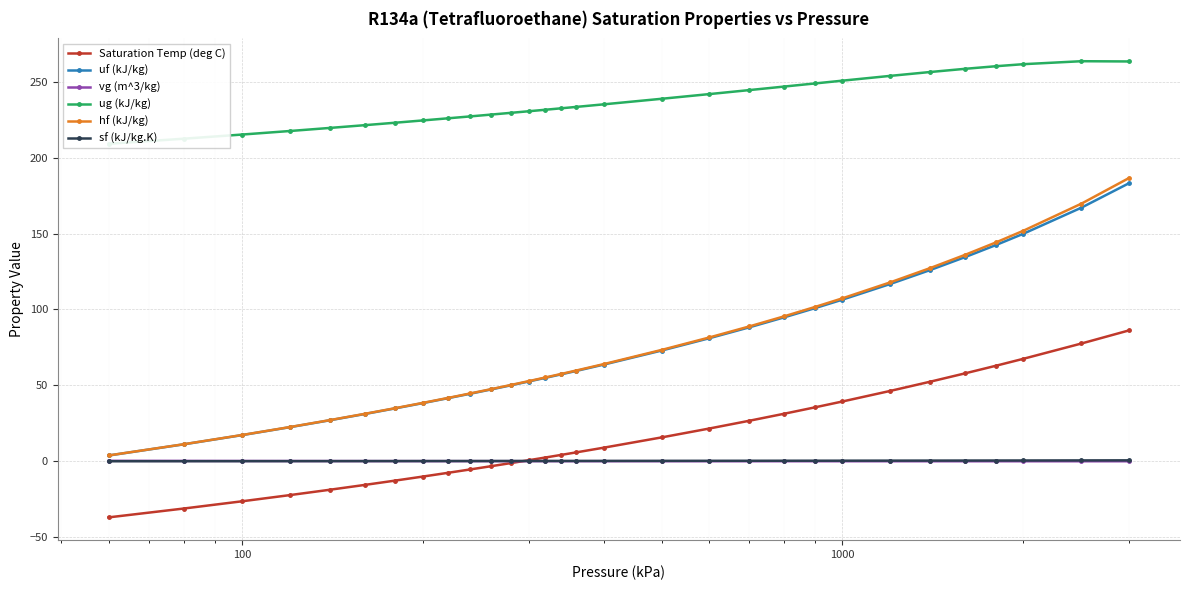

True or false: hf (kJ/kg) and vg (m^3/kg) cross at least once.

False